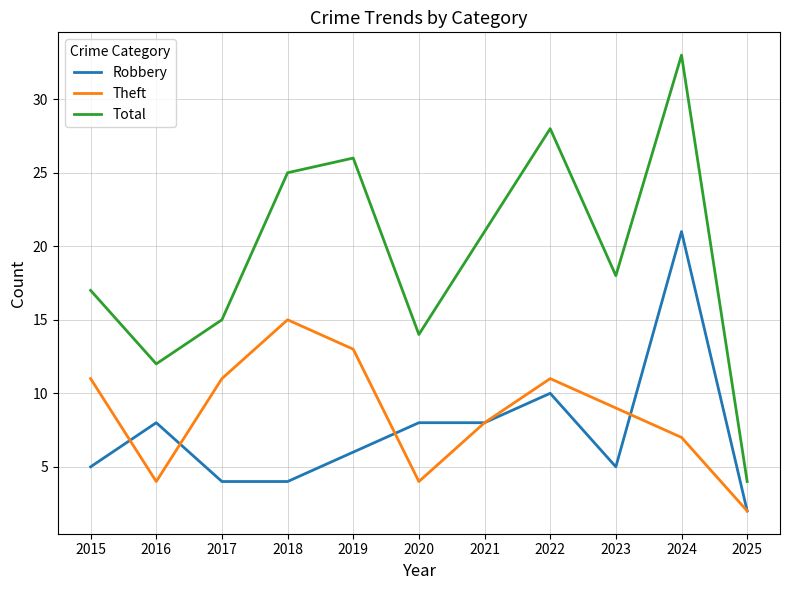

Which category has the highest value in the Theft series?

2018